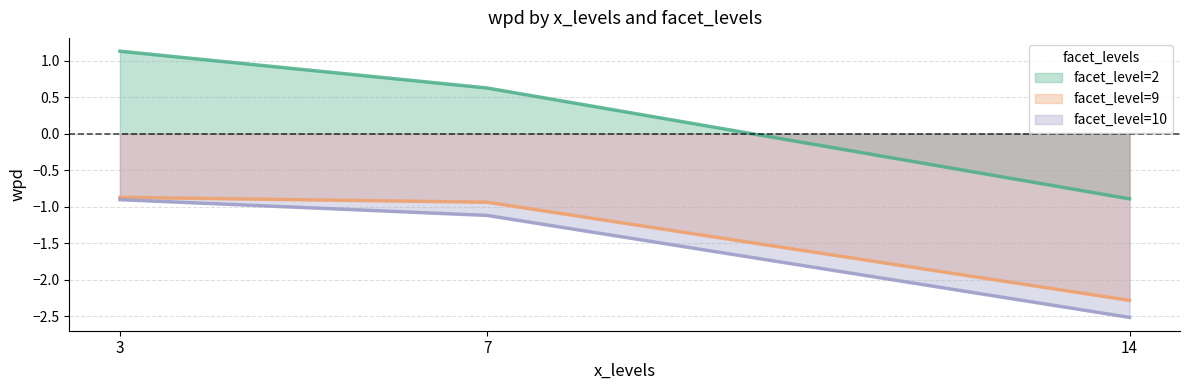

Rank the series at 7 from lowest to highest value.

facet_level=10, facet_level=9, facet_level=2